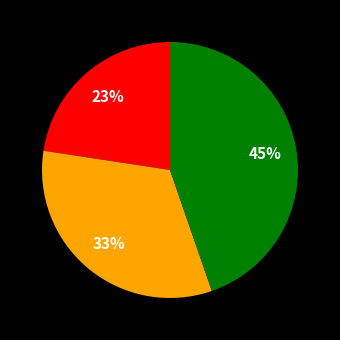

Is there any slice that represents more than half of the pie?

No